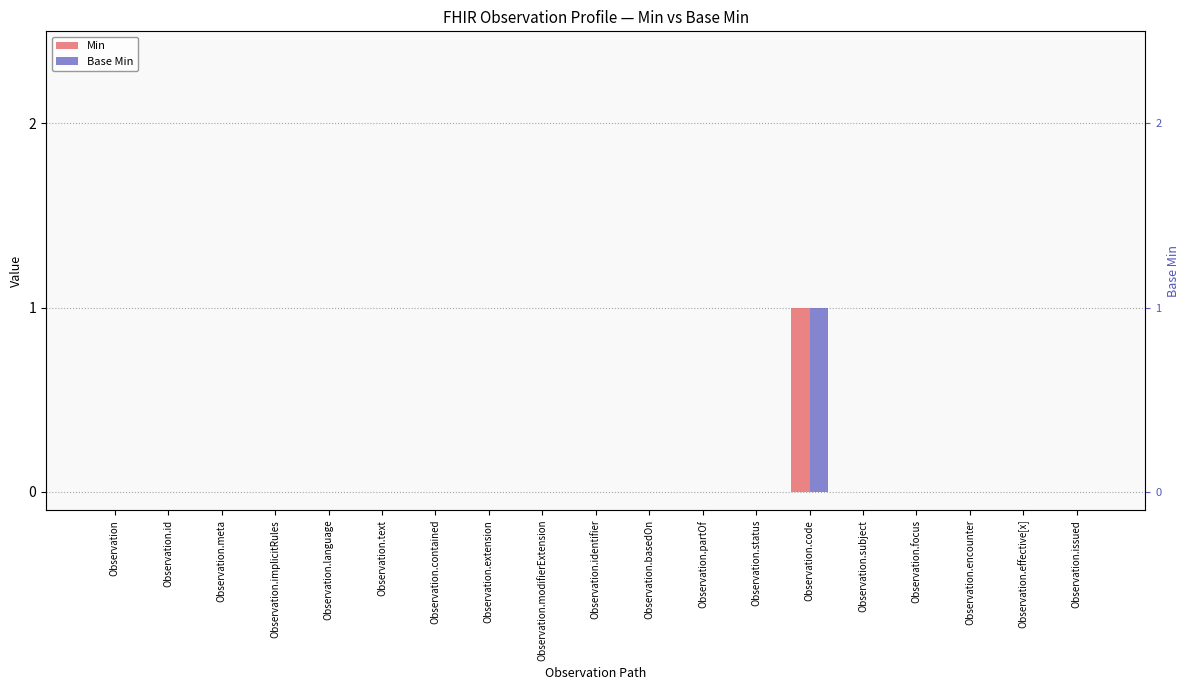

The Base Min series shows 1 at Observation.contained. True or false?

False